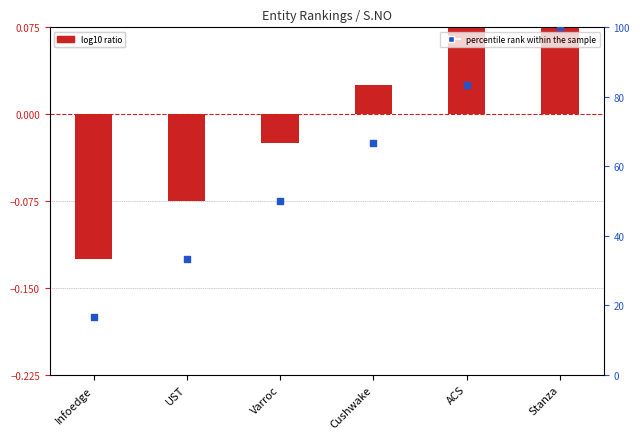

What is the total value across all series at Infoedge?

16.5